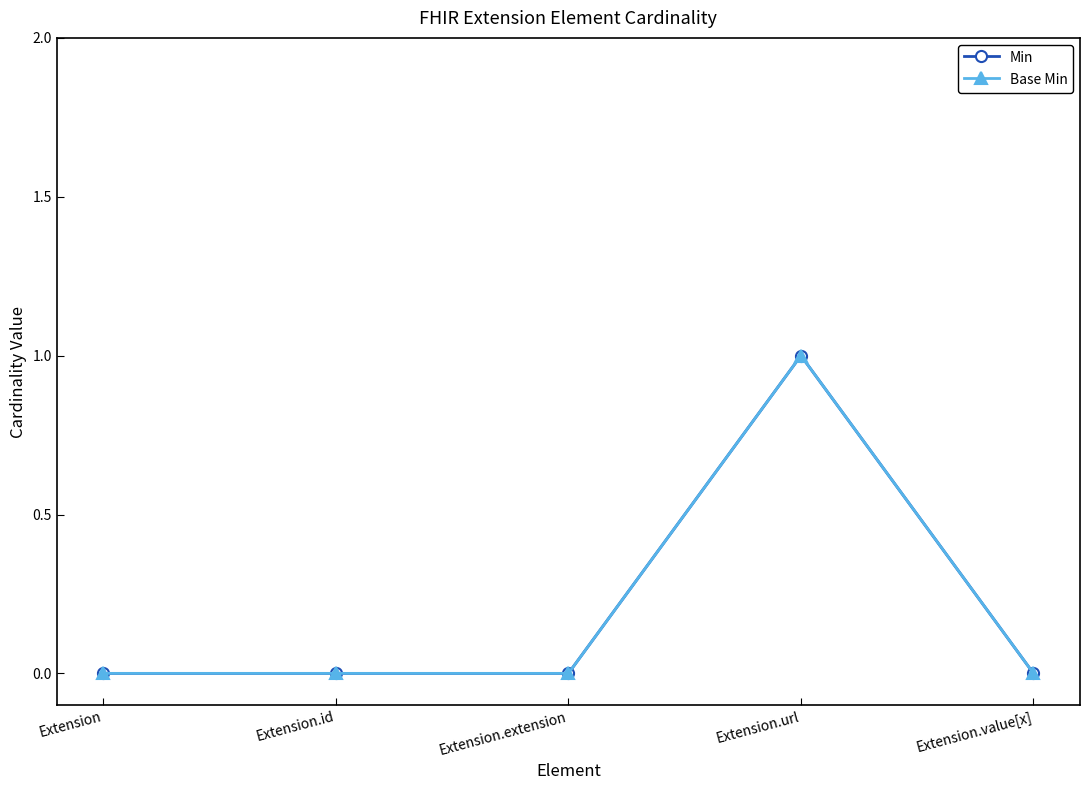

True or false: Base Min and Min cross at least once.

False